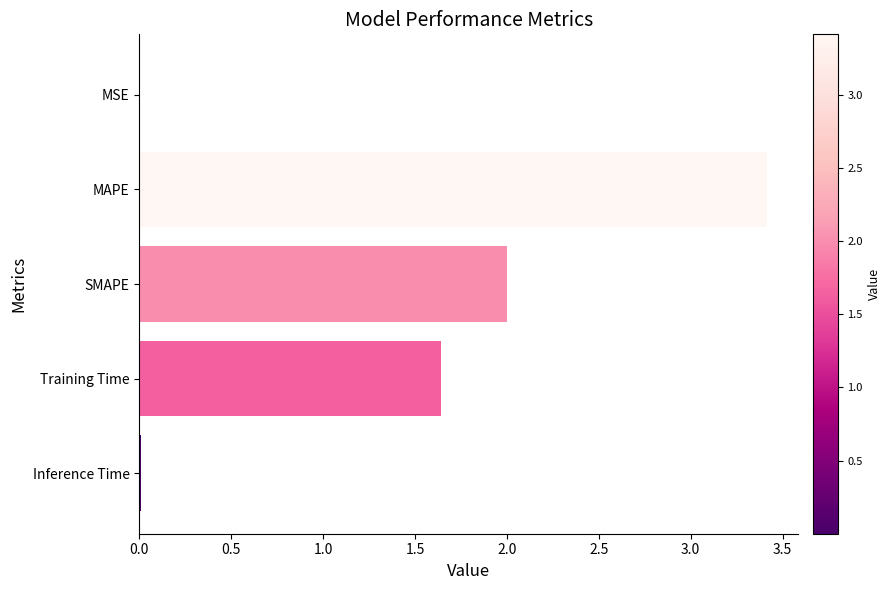

At which label is the value closest to 1?

Training Time